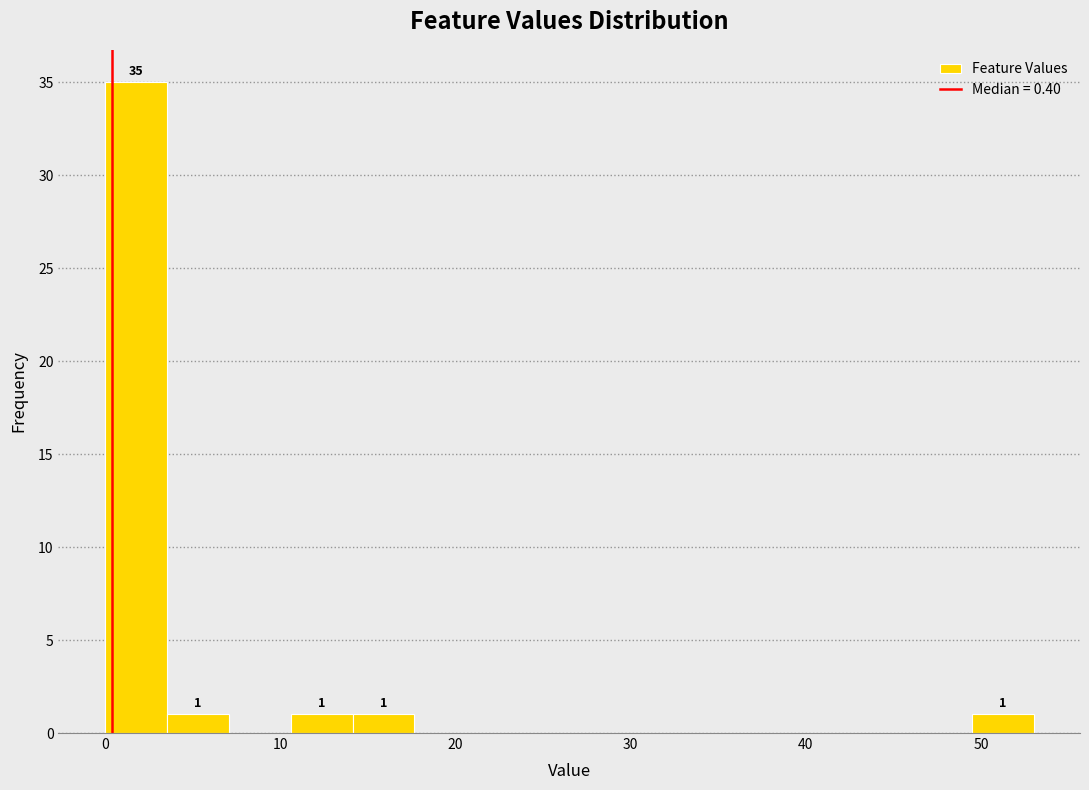

Read against the x-axis, roughly where is the centre of the tallest bar?

2